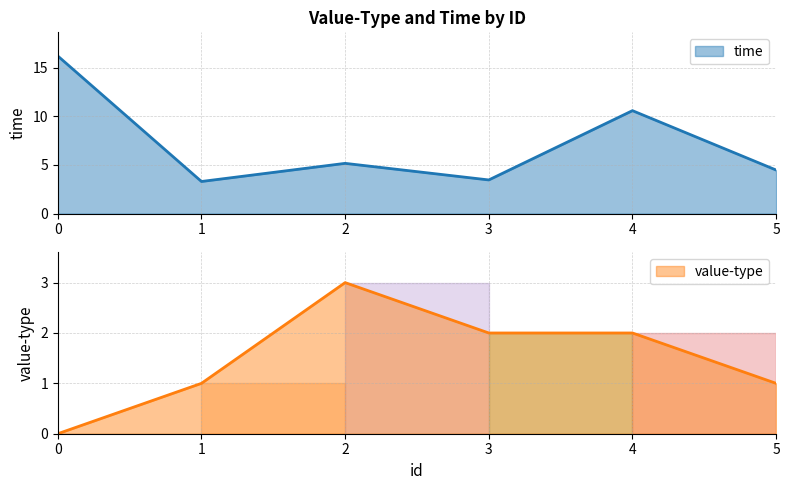

How many lines are shown in the chart?

2